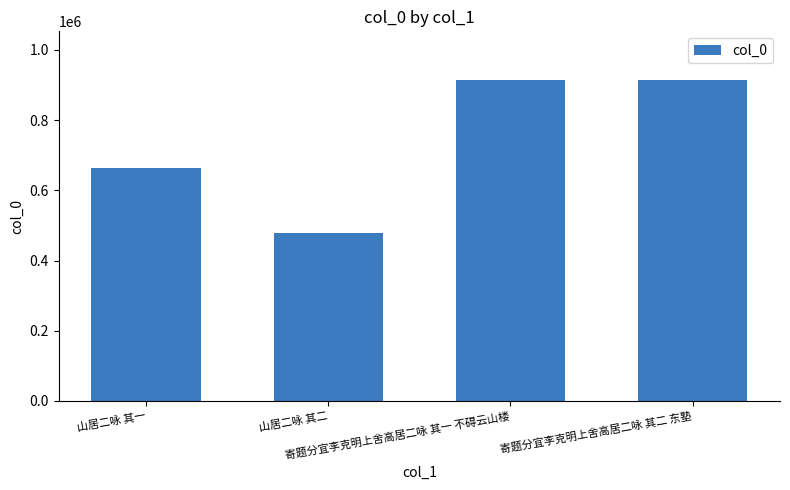

What is the average value?

742286